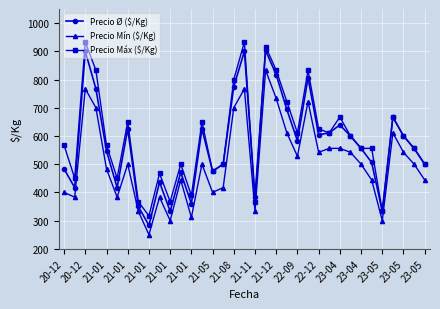

True or false: Precio Mín ($/Kg) and Precio Ø ($/Kg) cross at least once.

False